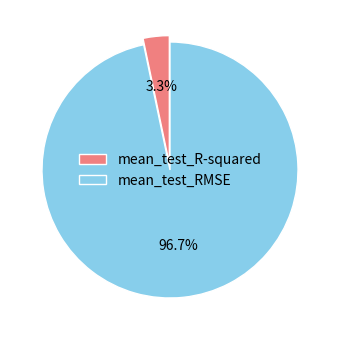

What percentage is the mean_test_R-squared slice, to the nearest percent?

3%